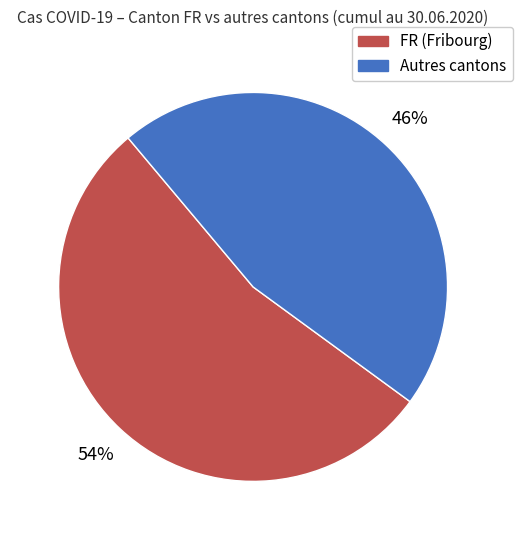

To the nearest percent, what is the average slice percentage?

50%